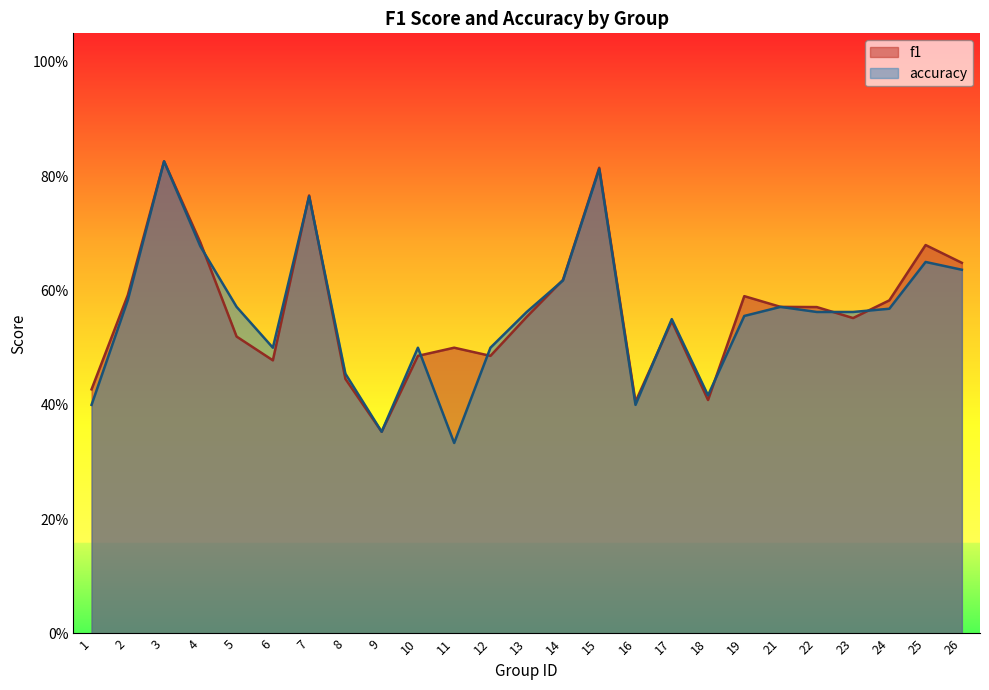

Is it true that f1 equals 0.4 at 7?

False